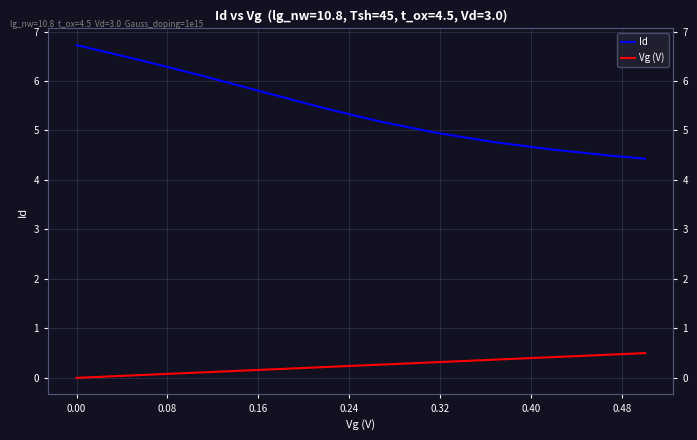

What is the greatest value displayed?

6.7